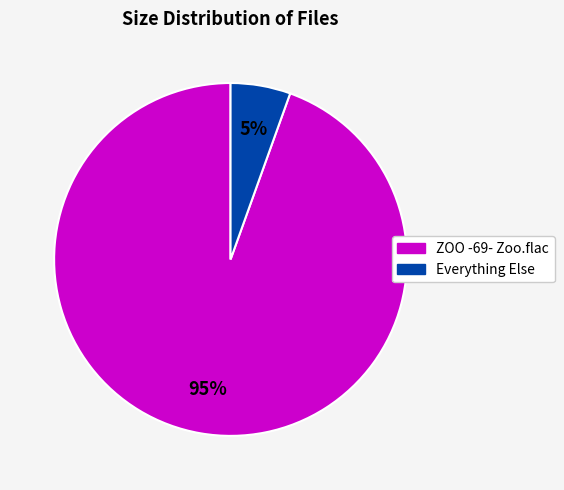

Is there a majority slice in this chart?

Yes